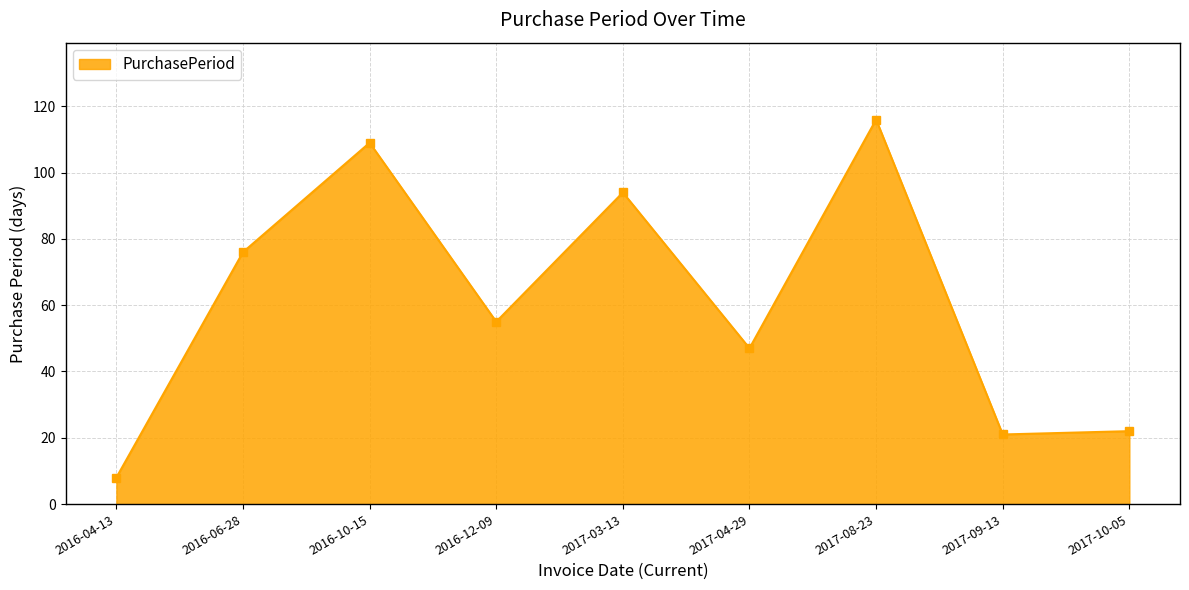

At which label does the data first exceed 55?

2016-06-28